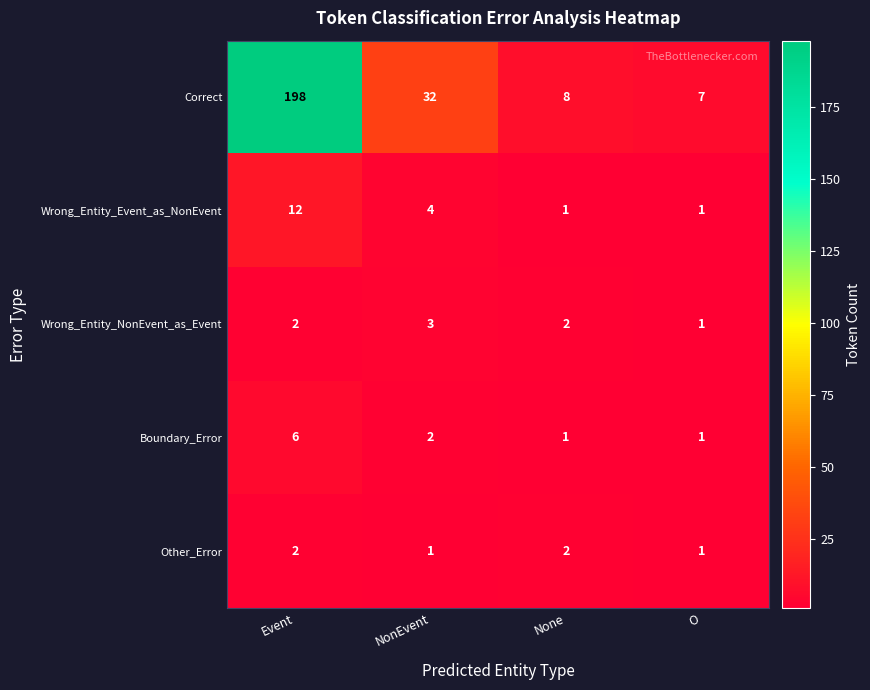

At how many categories does at least one series exceed 72?

1